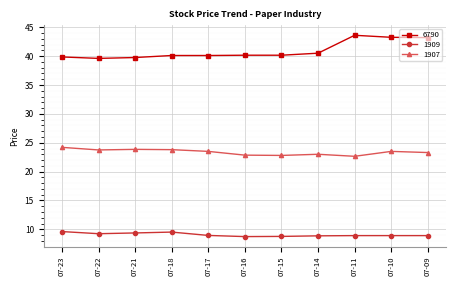

True or false: 1909 has more than 0 interior local peaks.

True